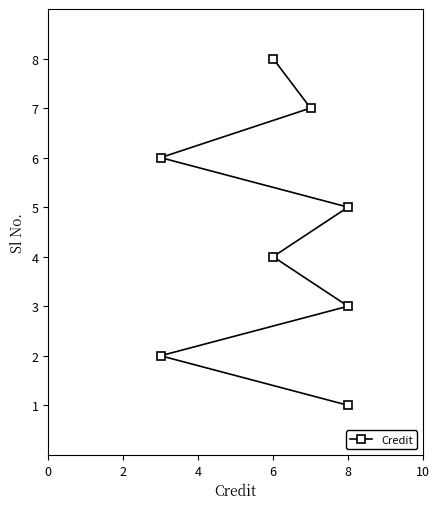

Is it true that the value at 8 is 4?

False